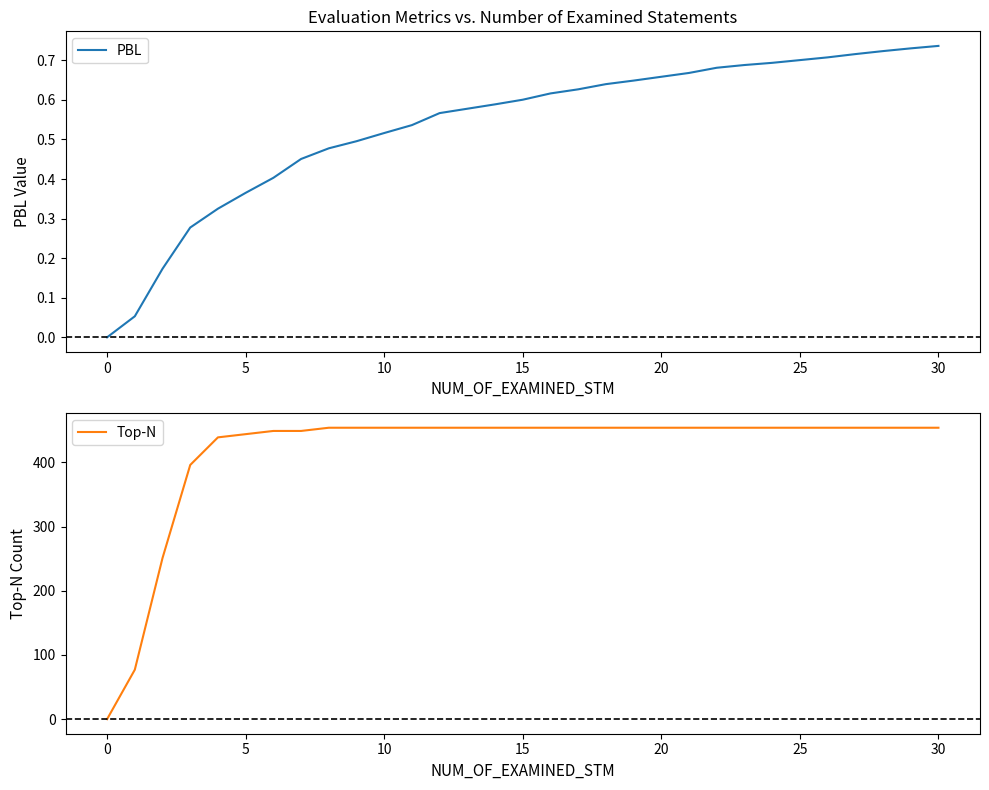

Rank the series at 13 from highest to lowest value.

Top-N, PBL